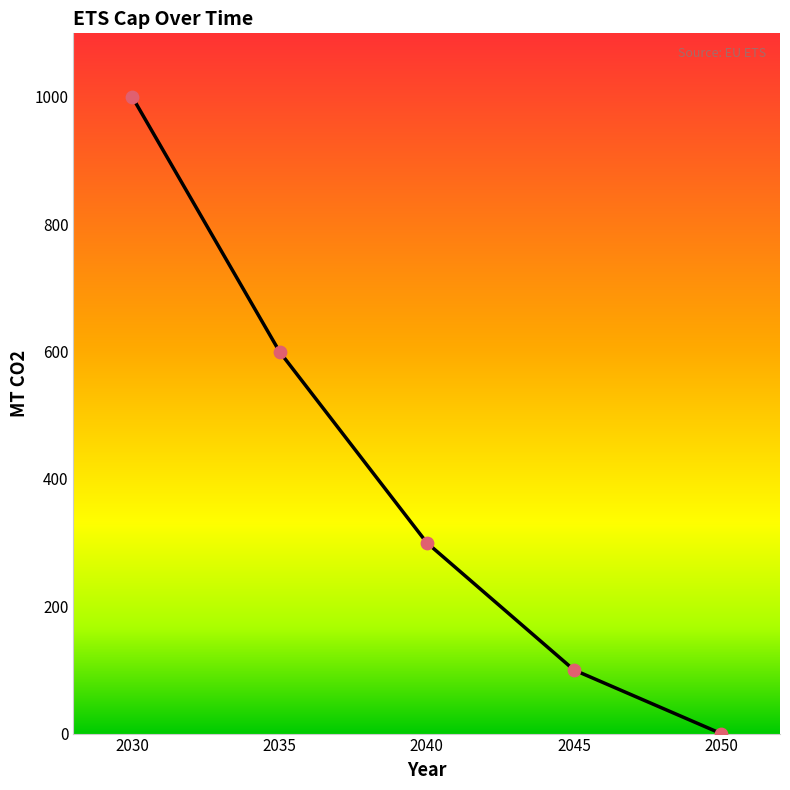

Between 2035 and 2050, which is larger?

2035